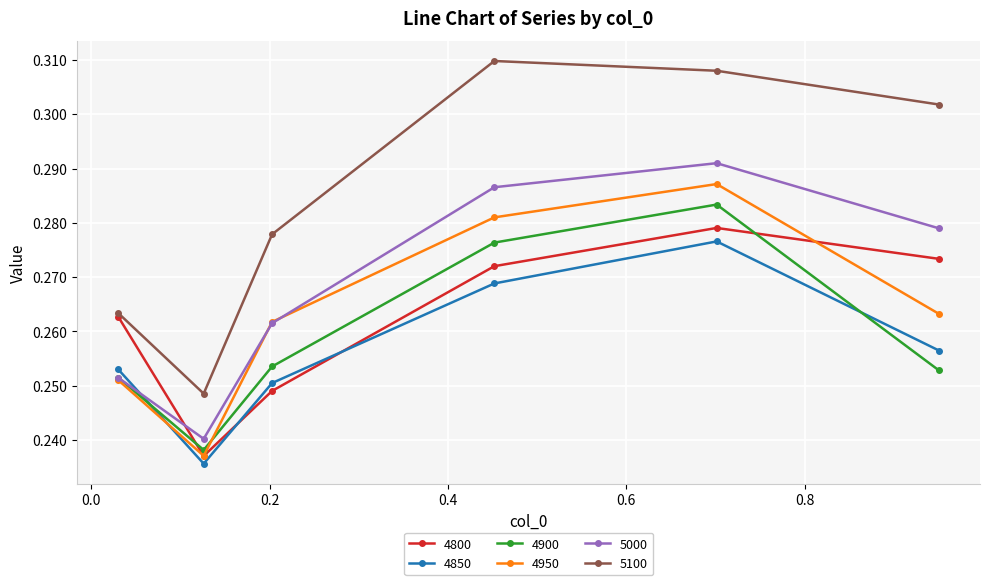

Count the number of categories in the chart.

6